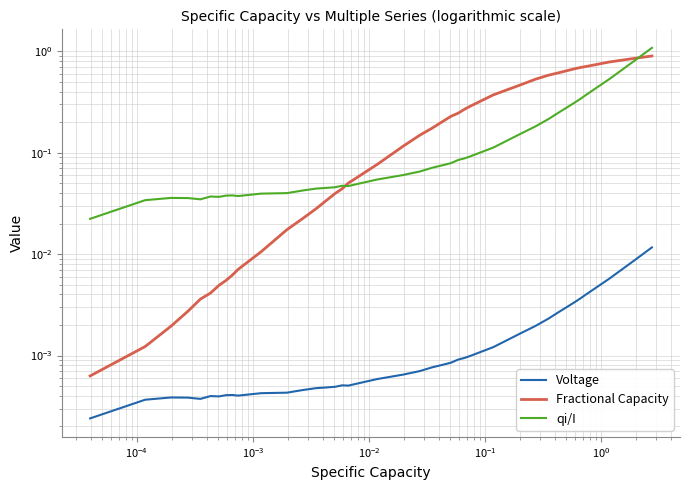

Reading left to right, extract all data points from this chart.

Voltage: 0.0	0.0	0.0	0.0	0.0	0.0	0.0	0.0	0.0	0.0	0.0	0.0	0.0	0.0	0.0	0.0	0.0	0.0	0.0	0.0	0.0	0.0	0.0	0.0	0.0	0.0	0.0	0.0	0.0	0.0	0.0	0.0	0.0	0.0	0.0	0.0	0.0	0.0	0.0	0.0
Fractional Capacity: 0.0	0.0	0.0	0.0	0.0	0.0	0.0	0.0	0.0	0.0	0.0	0.0	0.0	0.0	0.0	0.0	0.0	0.1	0.1	0.1	0.1	0.1	0.2	0.2	0.2	0.2	0.3	0.3	0.4	0.5	0.5	0.6	0.6	0.6	0.7	0.7	0.7	0.8	0.9	0.9
qi/I: 0.0	0.0	0.0	0.0	0.0	0.0	0.0	0.0	0.0	0.0	0.0	0.0	0.0	0.0	0.0	0.0	0.0	0.0	0.0	0.1	0.1	0.1	0.1	0.1	0.1	0.1	0.1	0.1	0.1	0.2	0.2	0.2	0.2	0.3	0.3	0.3	0.4	0.5	0.8	1.1